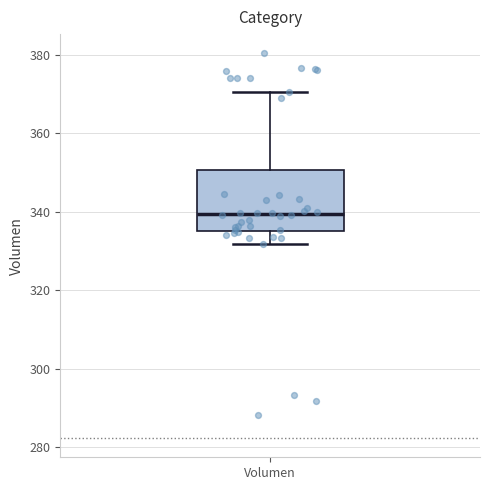

Where does the lower whisker of the box for Volumen end on the y-axis? The values are not printed on the chart, so give them approximately, as read against the axis.

332